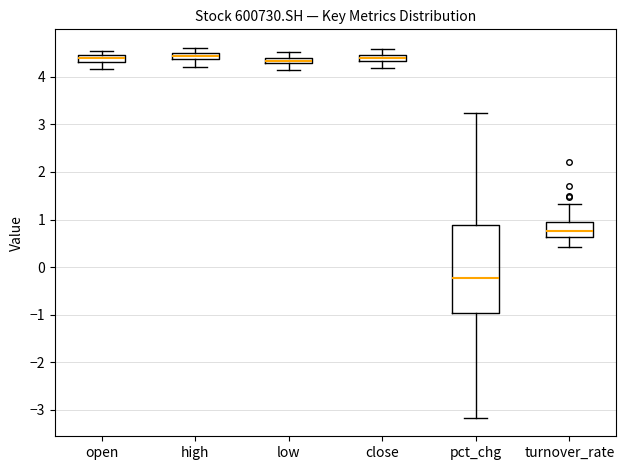

Which box is the tallest, from its lower edge to its upper edge?

pct_chg